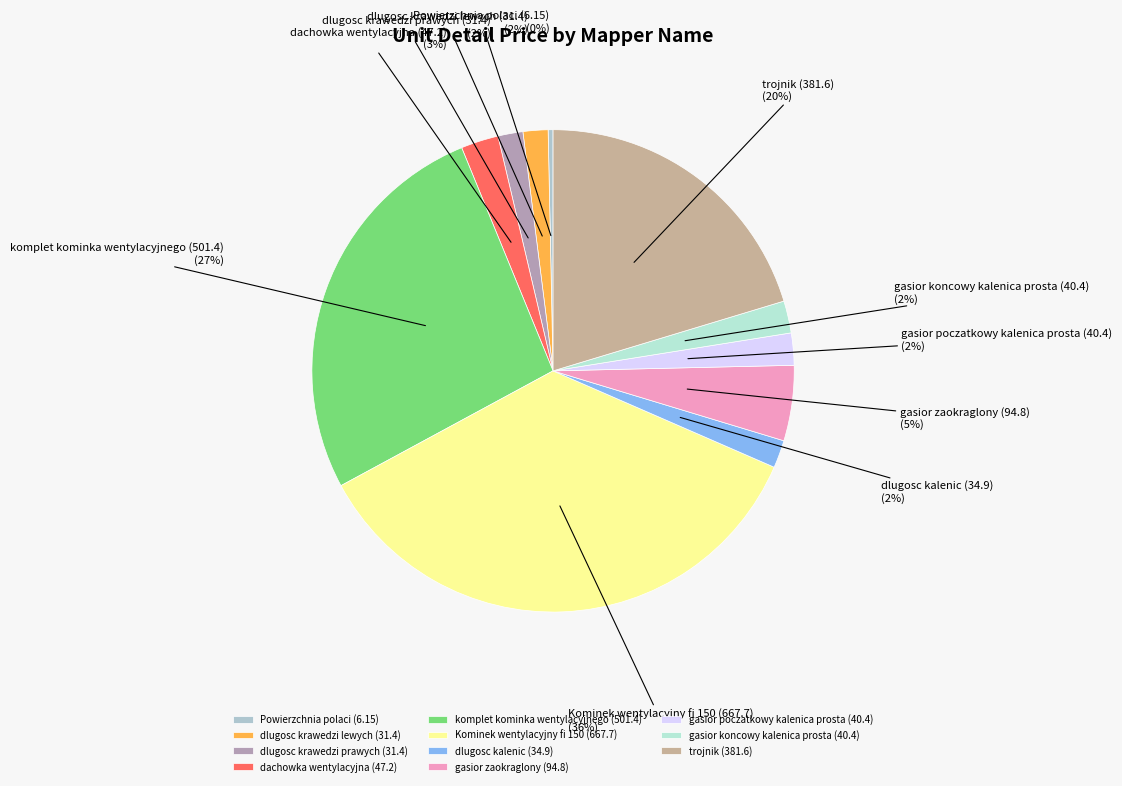

Which has a higher value, Powierzchnia polaci (6.15) or dlugosc krawedzi prawych (31.4)?

dlugosc krawedzi prawych (31.4)